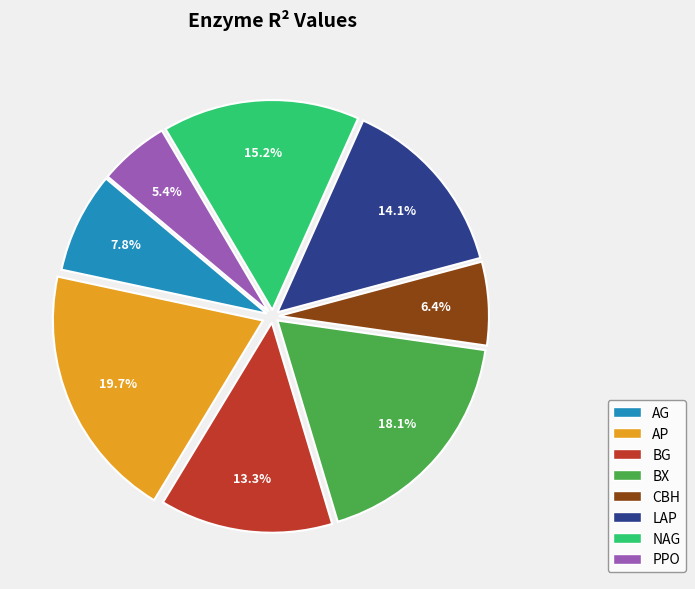

Count the number of slices in the pie.

8